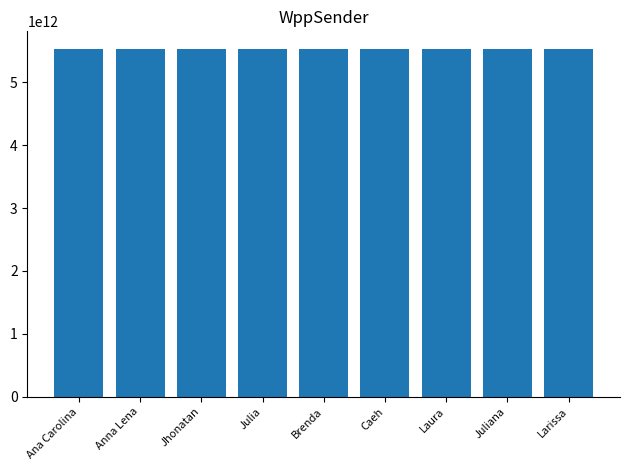

What value does the data have at Brenda?

5532988213508